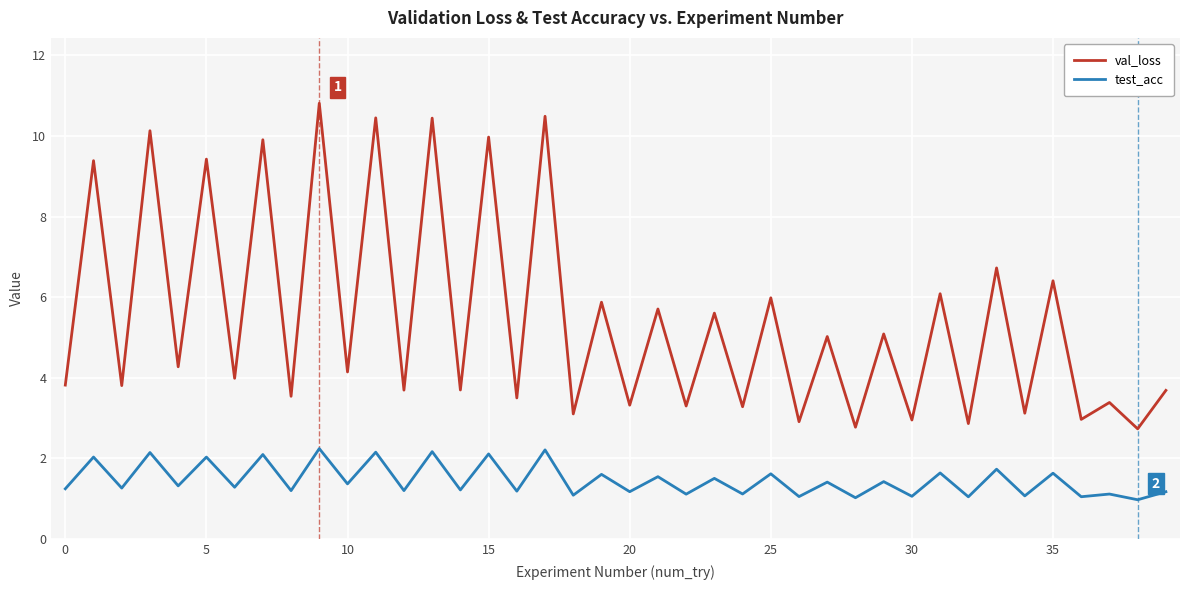

True or false: test_acc and val_loss intersect in this chart.

False